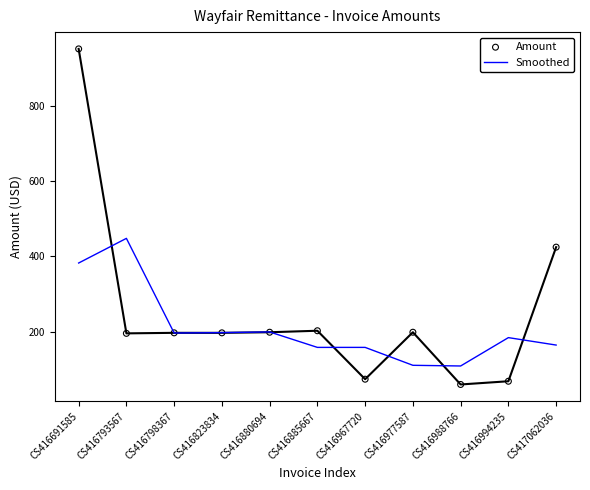

Which series has the largest total across all categories?

Amount